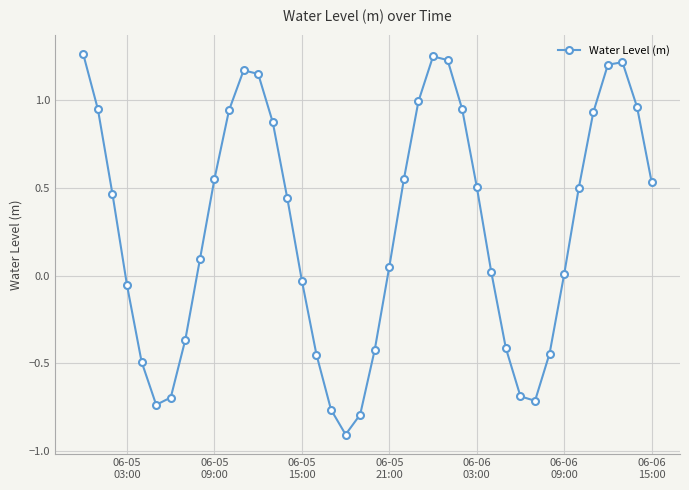

What is the minimum value shown in the chart?

-0.9